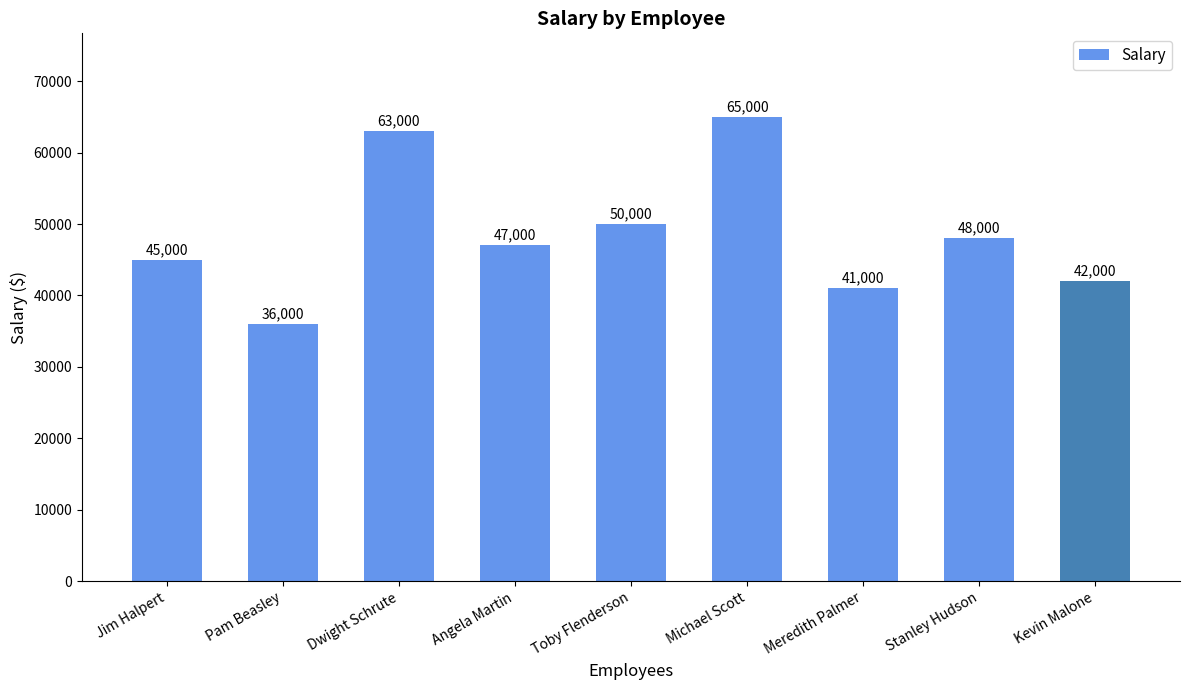

How many series are shown in this chart?

1